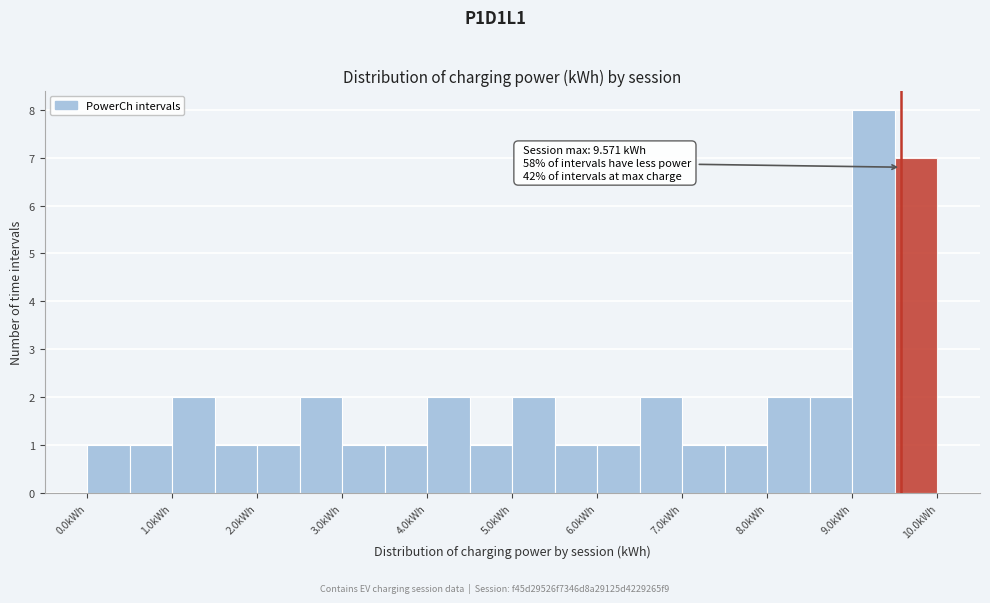

Which range on the x-axis has the tallest bar?

9.0 to 9.5